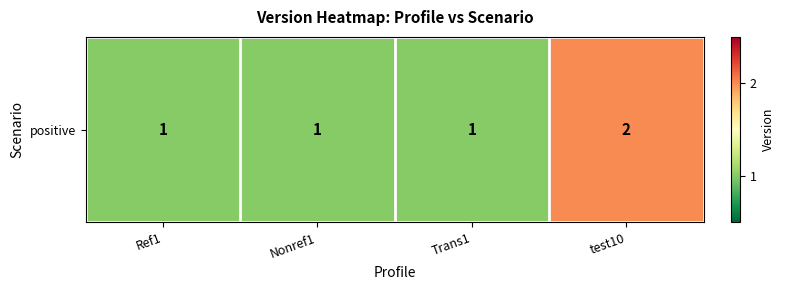

List the labels in order of value, smallest first.

Ref1, Nonref1, Trans1, test10